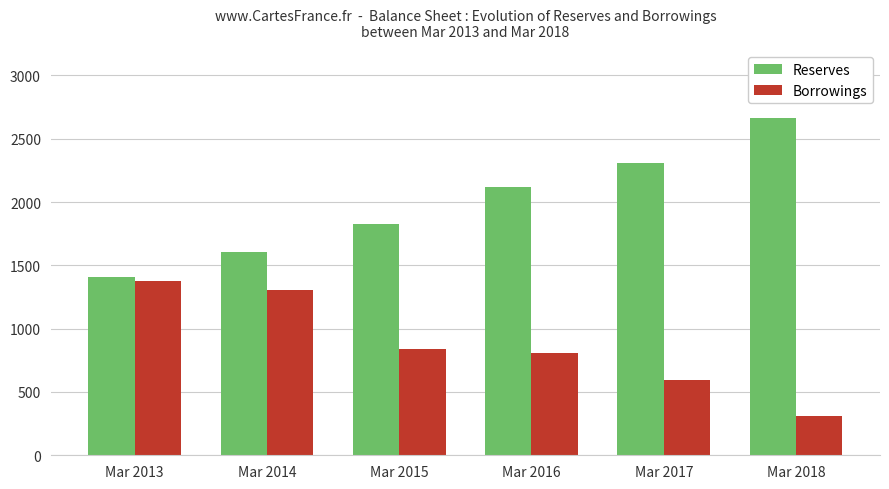

Reading left to right, what are all the values shown in this chart?

Reserves: Mar 2013=1411	Mar 2014=1606	Mar 2015=1824	Mar 2016=2121	Mar 2017=2308	Mar 2018=2664
Borrowings: Mar 2013=1375	Mar 2014=1306	Mar 2015=836	Mar 2016=806	Mar 2017=594	Mar 2018=312